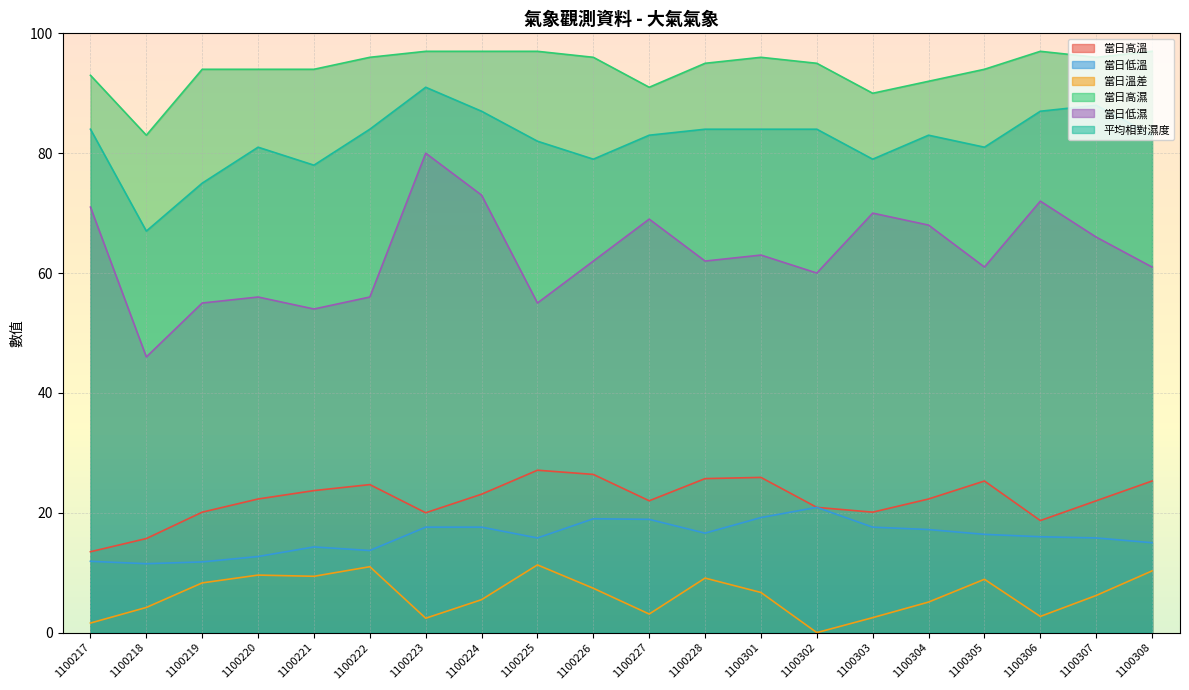

Does the chart have visible grid lines?

Yes